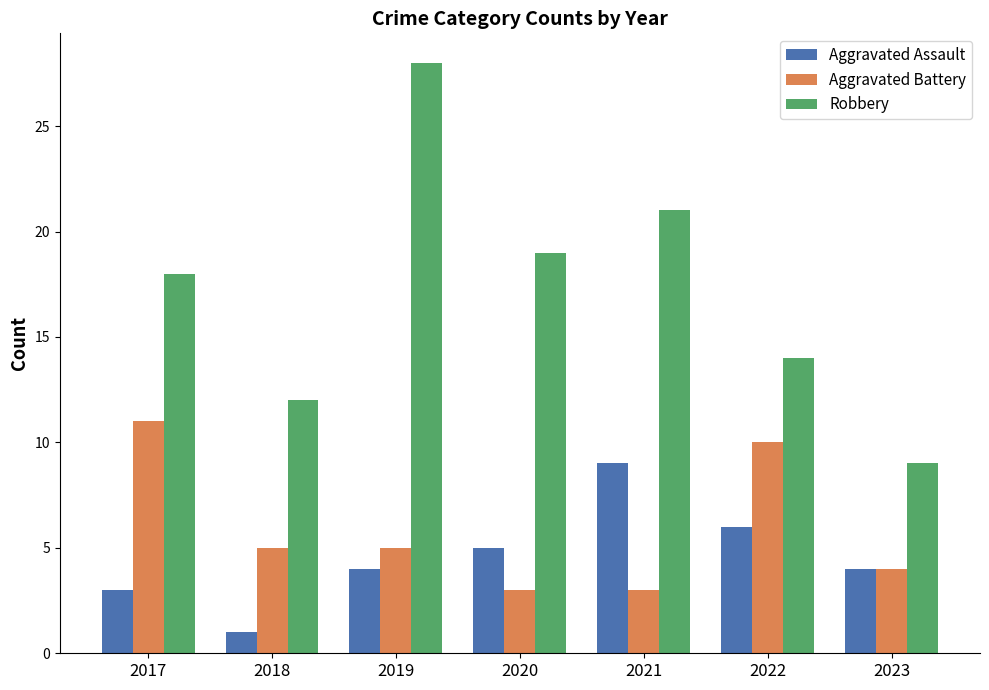

What is the difference between the highest and lowest values at 2017?

15